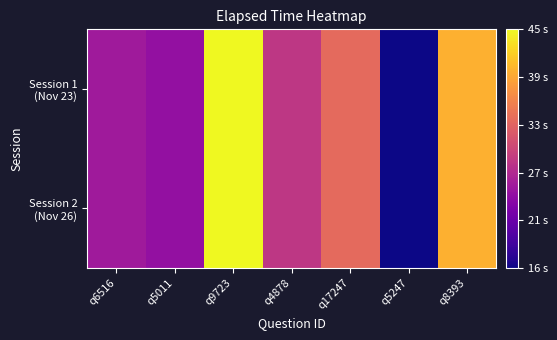

What is the total value across all series at q5247?

32000